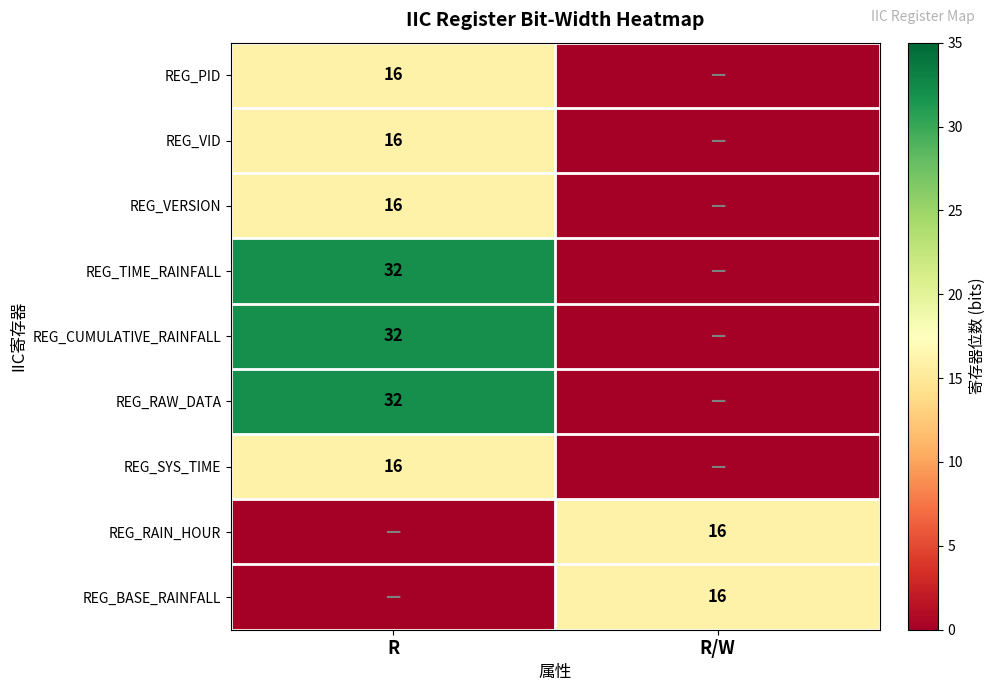

The REG_CUMULATIVE_RAINFALL series shows 14 at R. True or false?

False